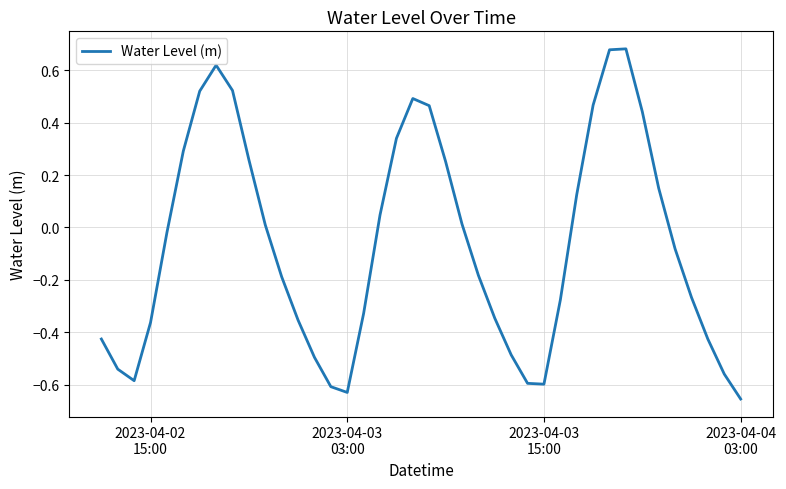

What is the difference between the maximum and minimum values?

1.3